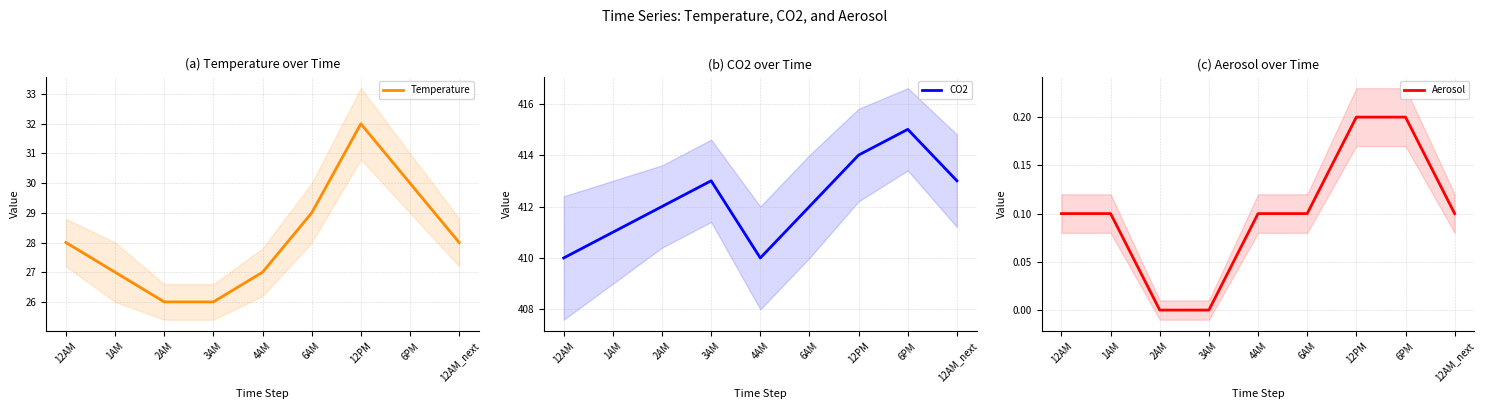

What is the total value across all series at 1AM?

438.1